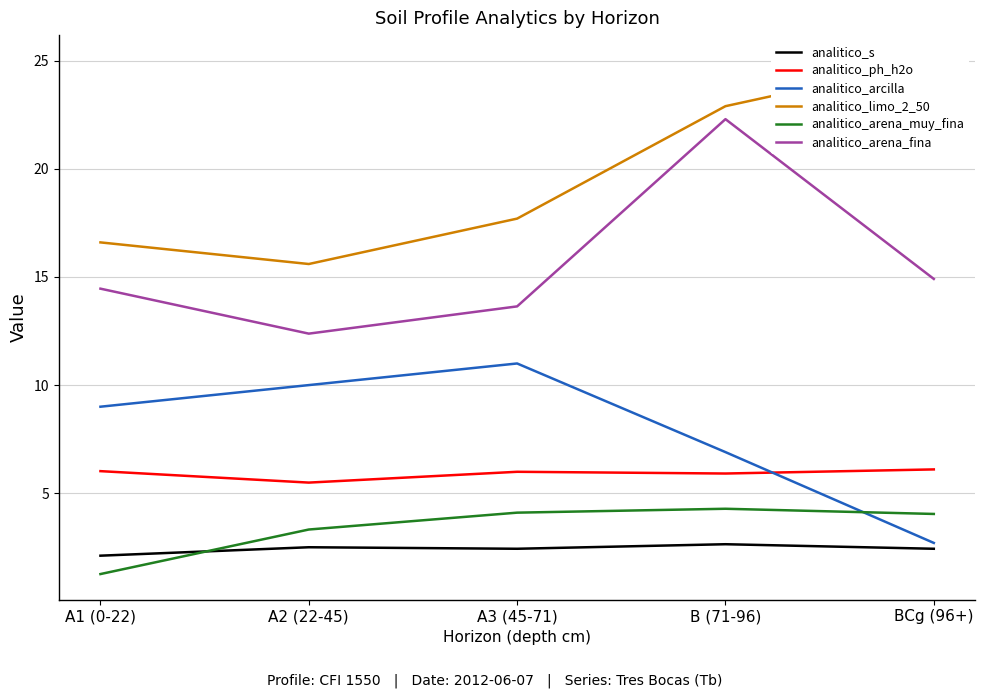

What is the sum of the analitico_arcilla values at BCg (96+) and A3 (45-71)?

13.7